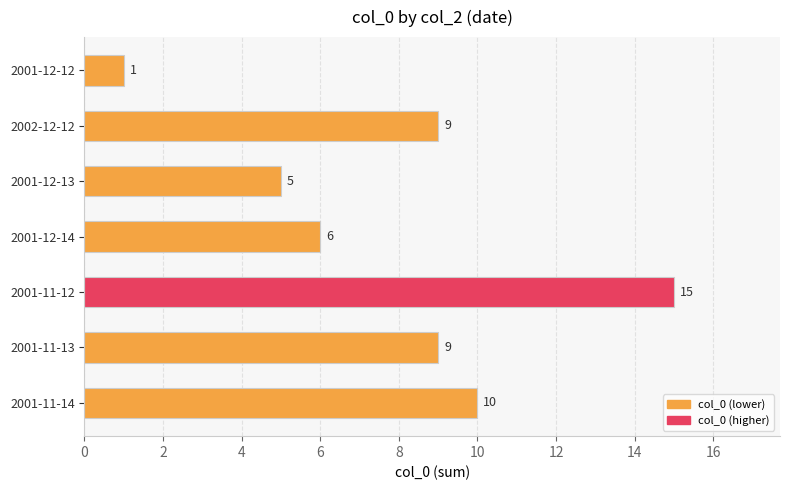

What is the label of the 4th bar from the top?

2001-12-14